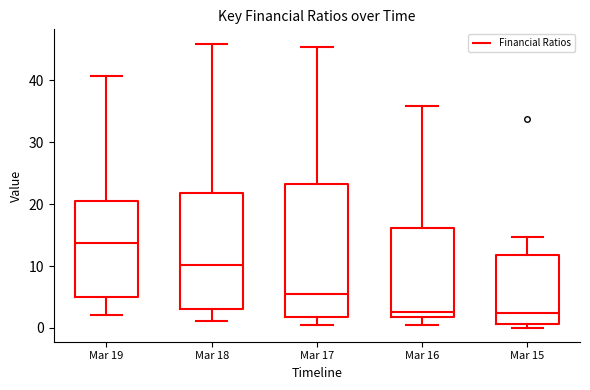

Reading left to right, read every box against the y-axis: the position of its median line, the range the box covers, and the ends of its whiskers. The values are not printed on the chart, so give them approximately, as read against the axis.

Mar 19: median 14, box 5 to 20, whiskers 2 to 41
Mar 18: median 10, box 3 to 22, whiskers 1 to 46
Mar 17: median 6, box 2 to 23, whiskers 0 to 45
Mar 16: median 3, box 2 to 16, whiskers 0 to 36
Mar 15: median 2, box 1 to 12, whiskers 0 to 15